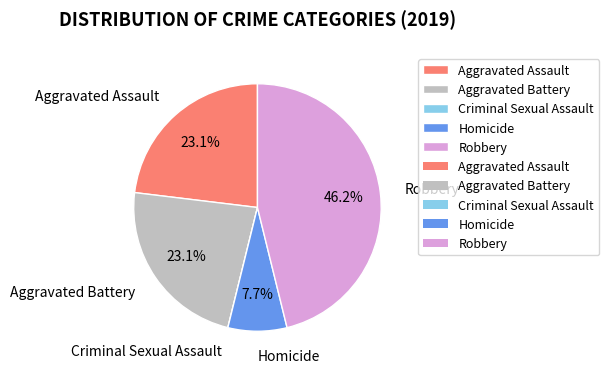

Does any single category account for the majority?

No